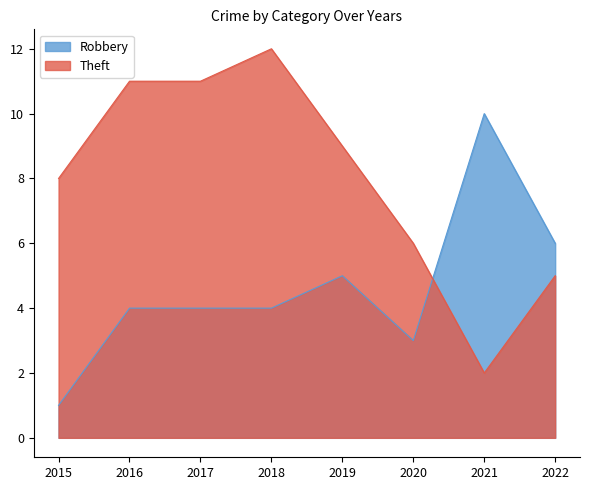

The Aggravated Battery series shows 1 at 2022. True or false?

False